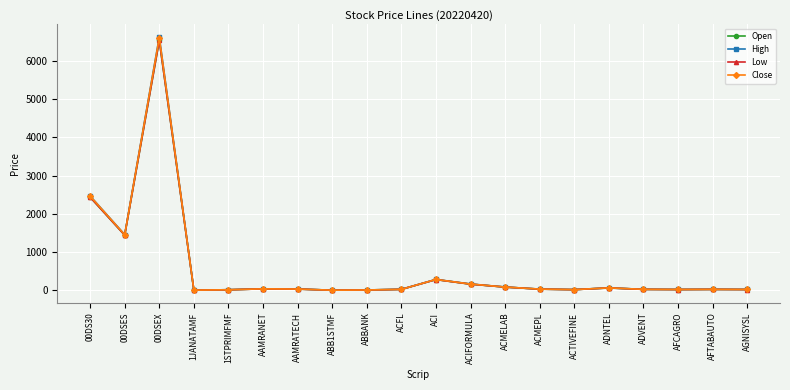

What is the spread (max minus min) of values at ACMELAB?

1.4